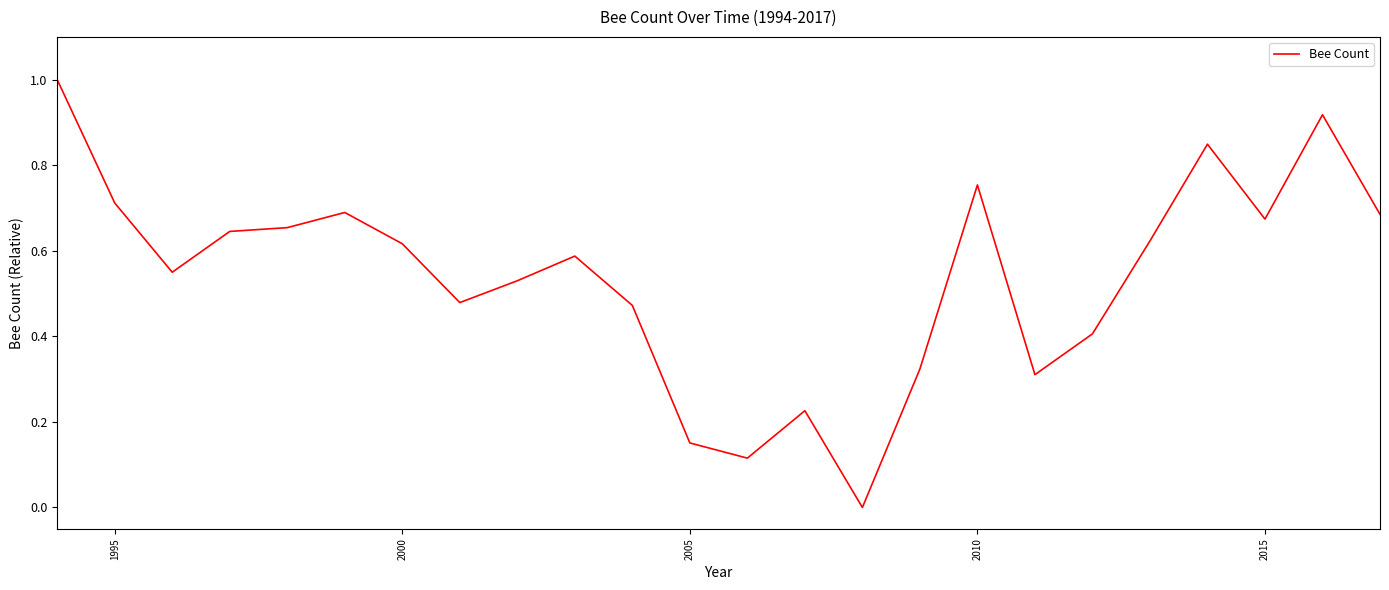

What is the greatest value displayed?

1.0